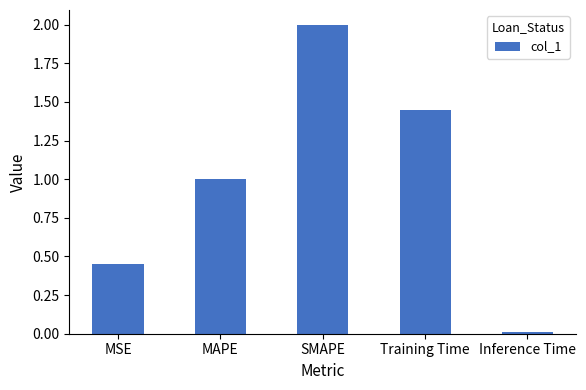

True or false: the data shows 1.9 at Training Time.

False